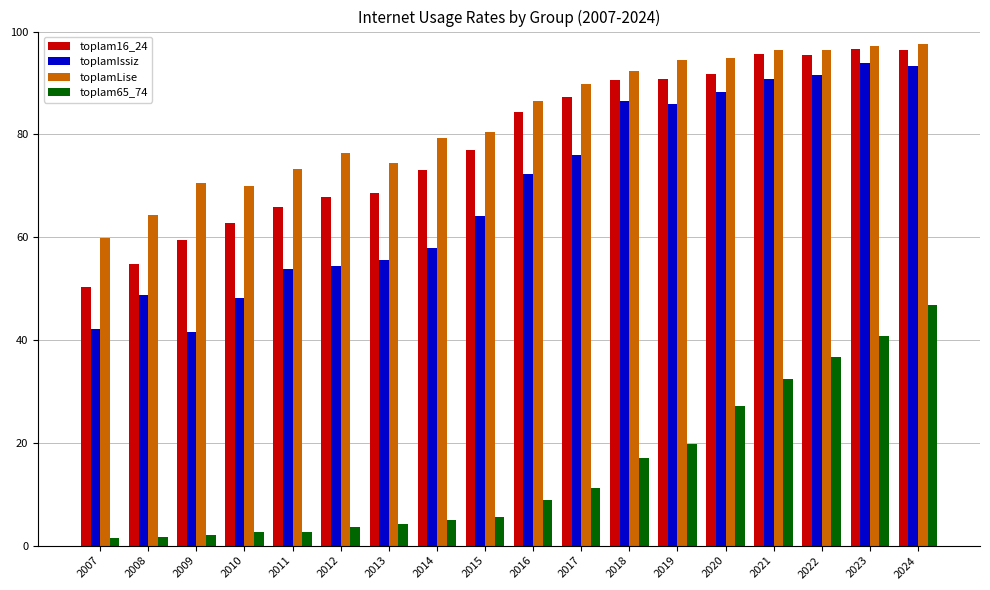

What is the maximum value shown in the chart?

97.6